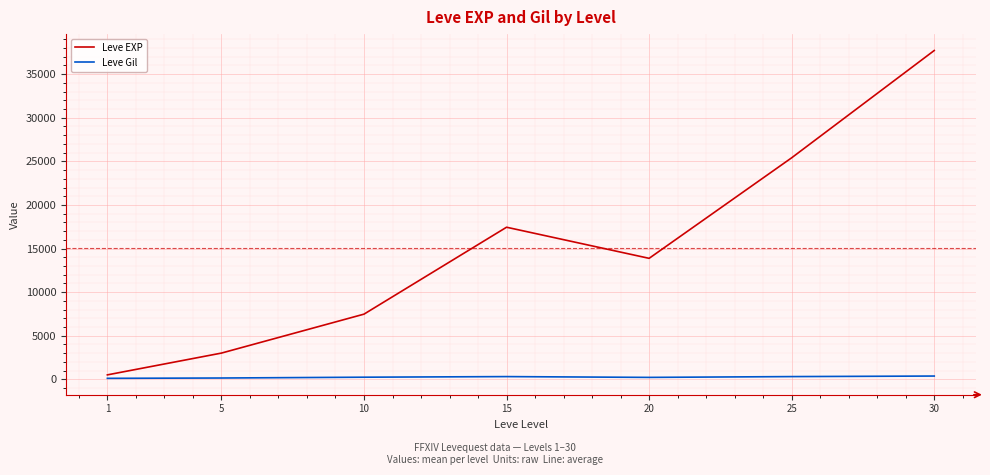

Is it true that Leve EXP equals 17445.0 at 15?

True